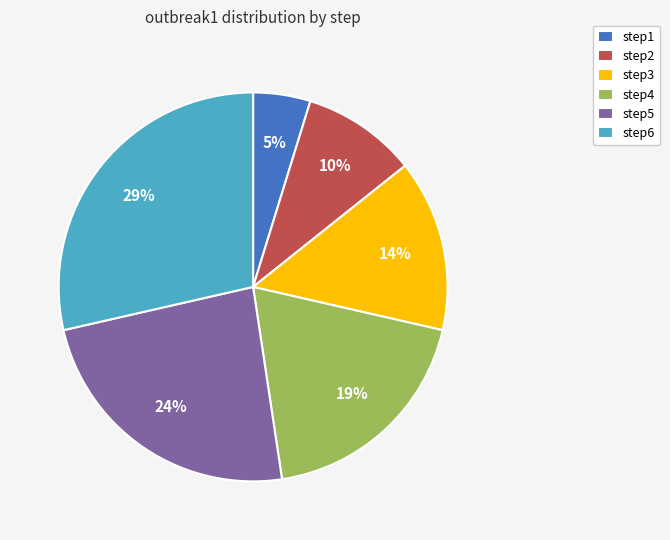

What percentage is the step2 slice, to the nearest percent?

10%